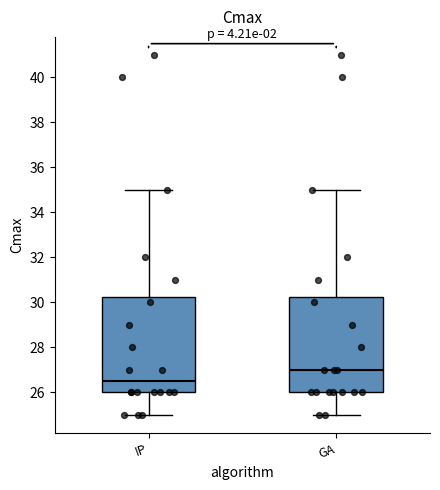

Reading left to right, read every box against the y-axis: the position of its median line, the range the box covers, and the ends of its whiskers. The values are not printed on the chart, so give them approximately, as read against the axis.

IP: median 26.4, box 26.0 to 30.2, whiskers 25.0 to 35.0
GA: median 27.0, box 26.0 to 30.2, whiskers 25.0 to 35.0